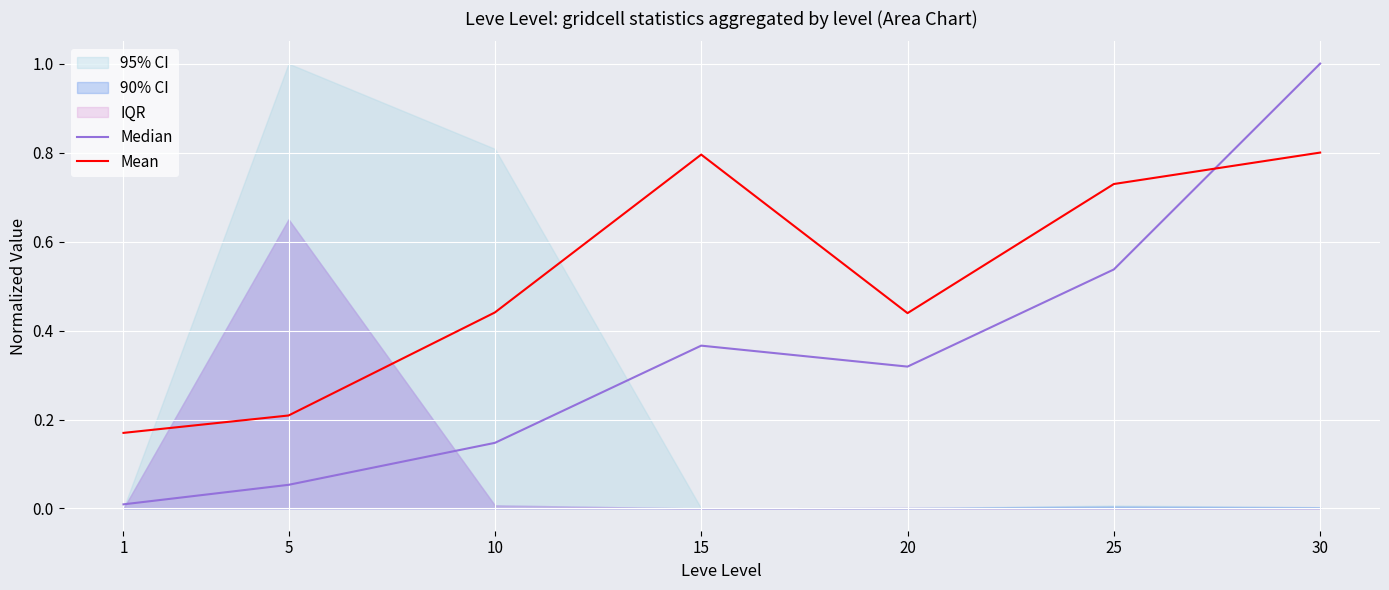

Which series has the largest range (max minus min)?

Median